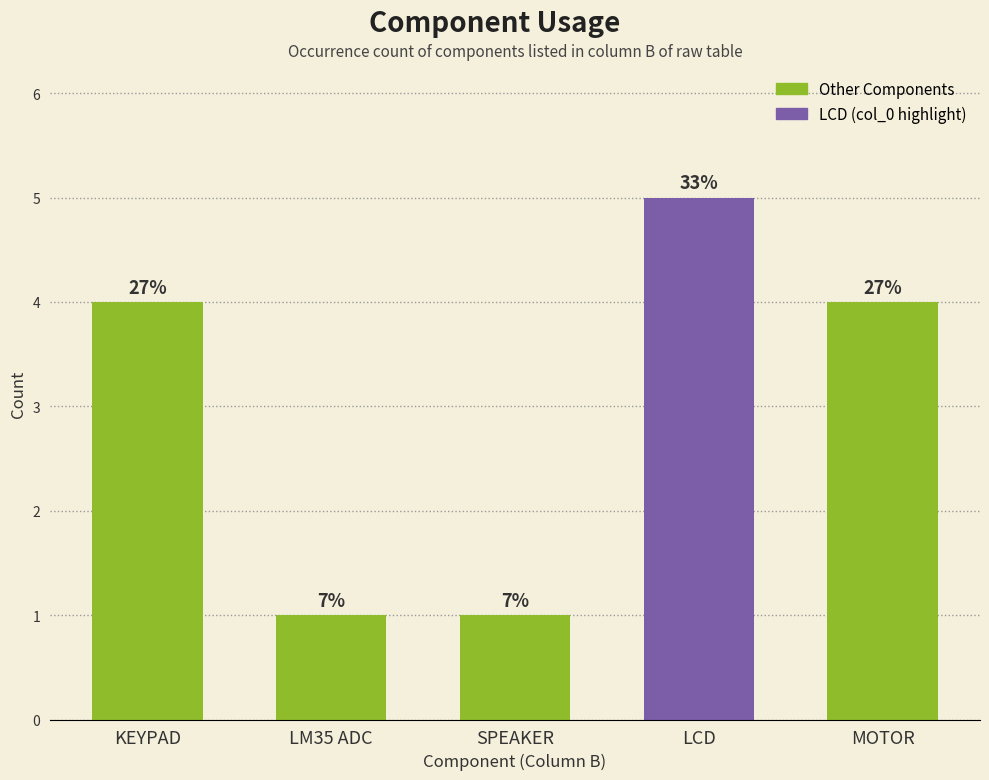

Are the bars horizontal?

No